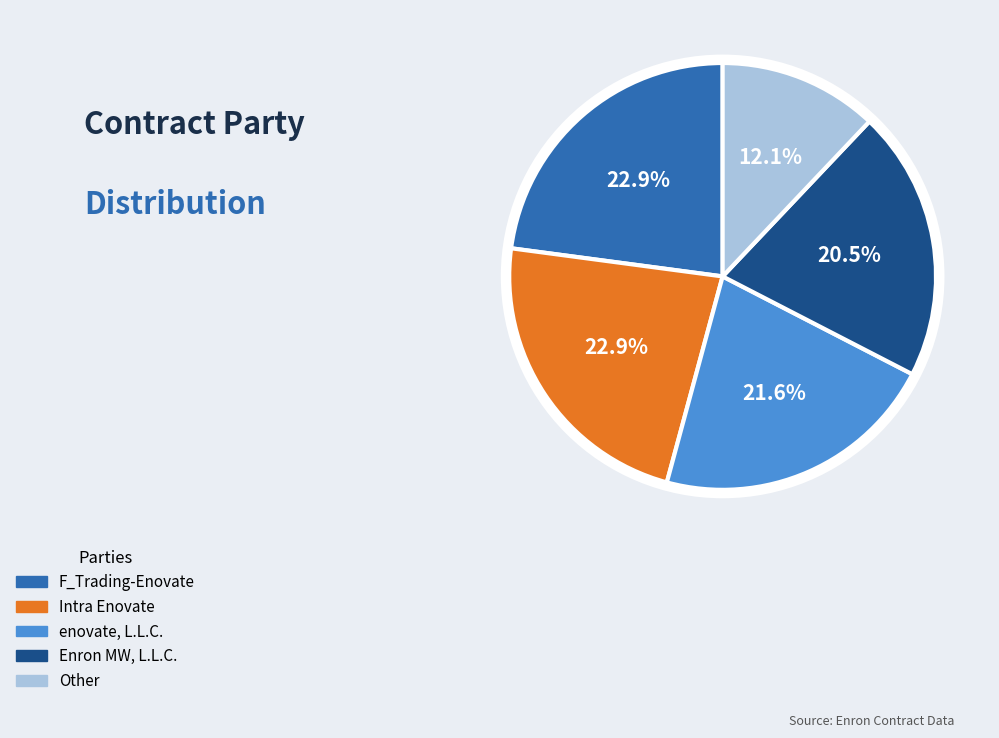

To the nearest percent, what is the combined percentage of Enron MW, L.L.C. and Other?

33%